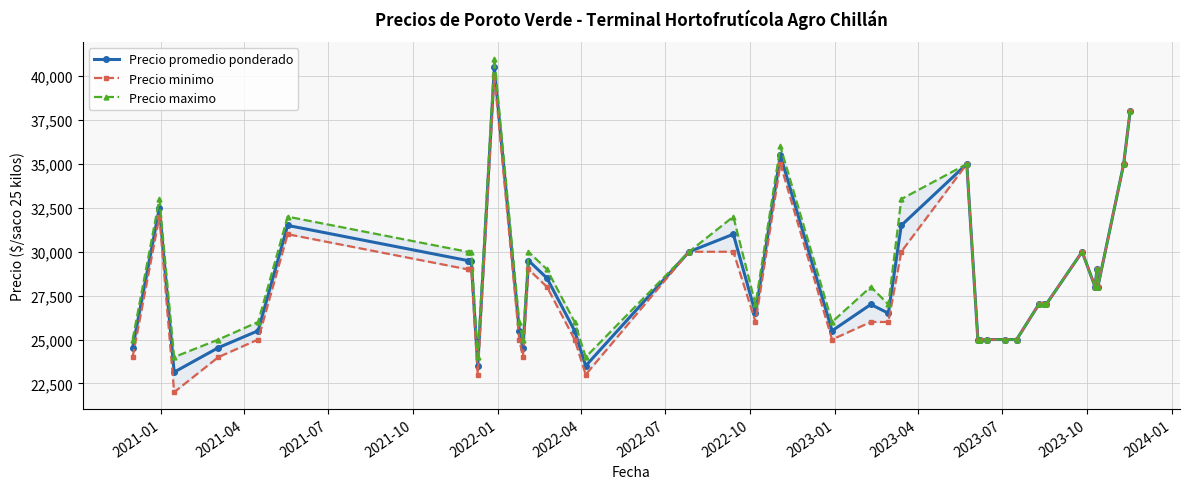

What is the lowest value of the Precio promedio ponderado series?

23143